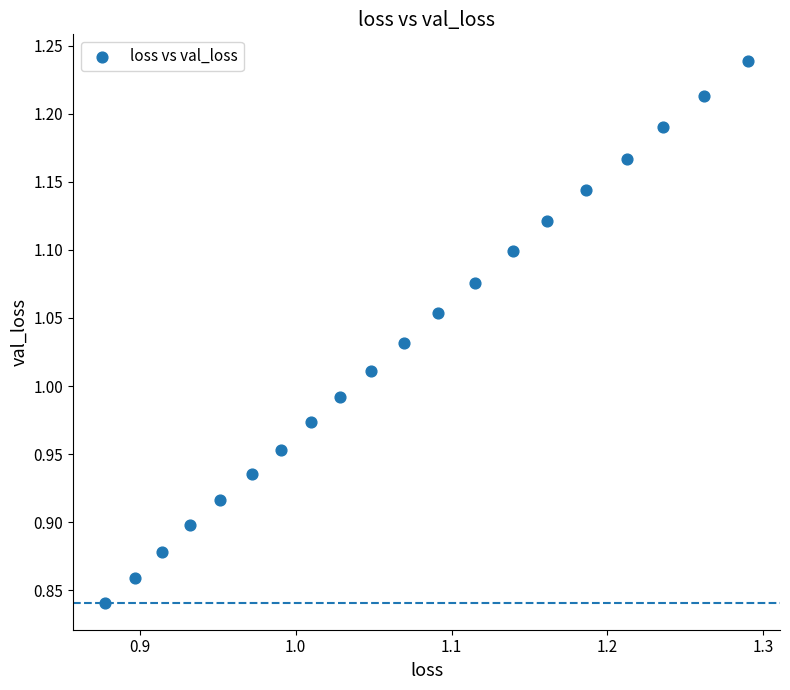

What is the range of X values (max minus min)?

0.4